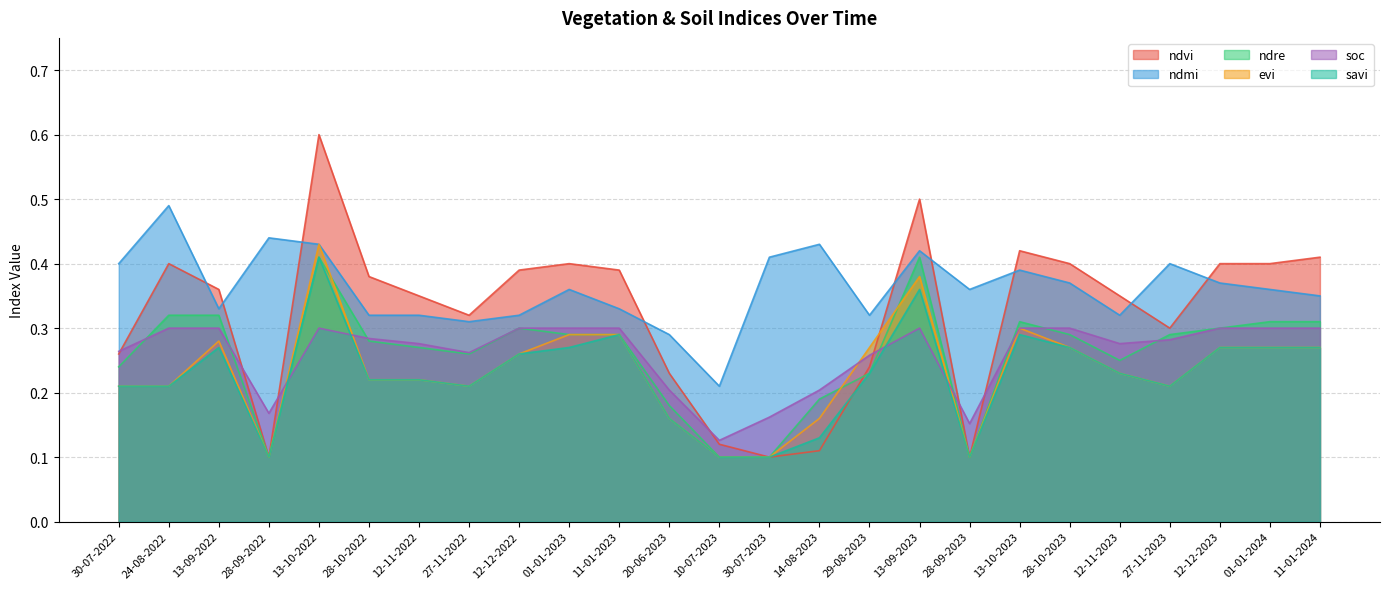

Count the evi values in the range 0 to 1.

25